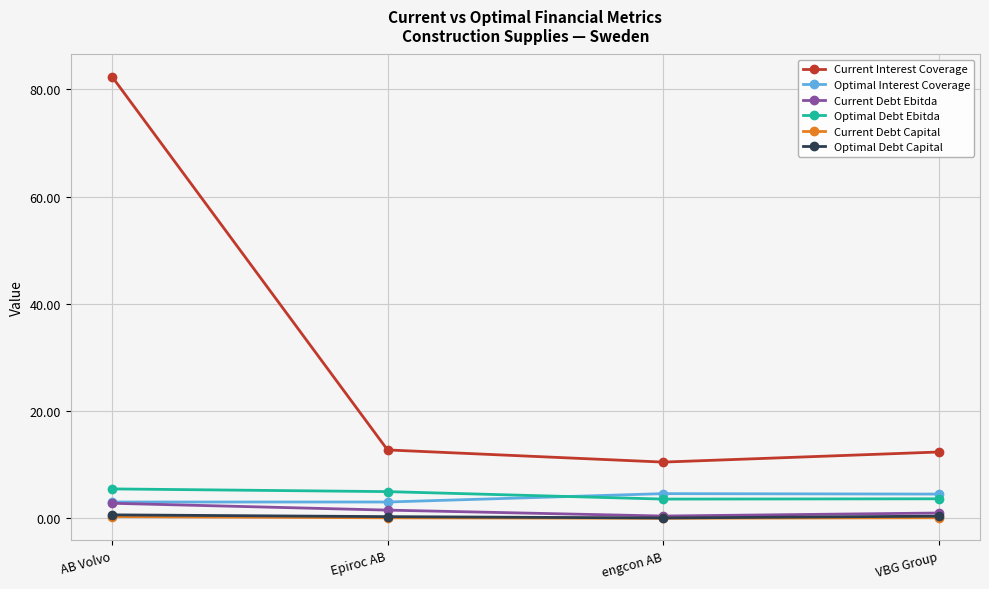

Which series has the widest spread of values?

Current Interest Coverage